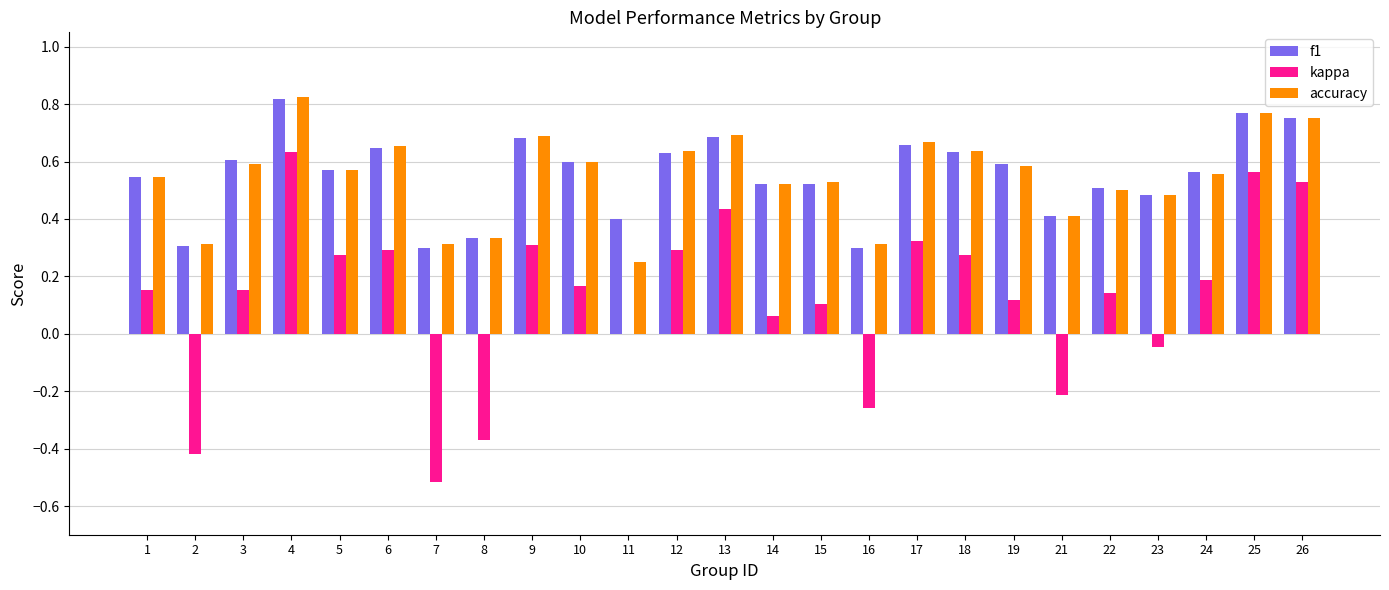

Is it true that f1 equals 1.0 at 26?

False